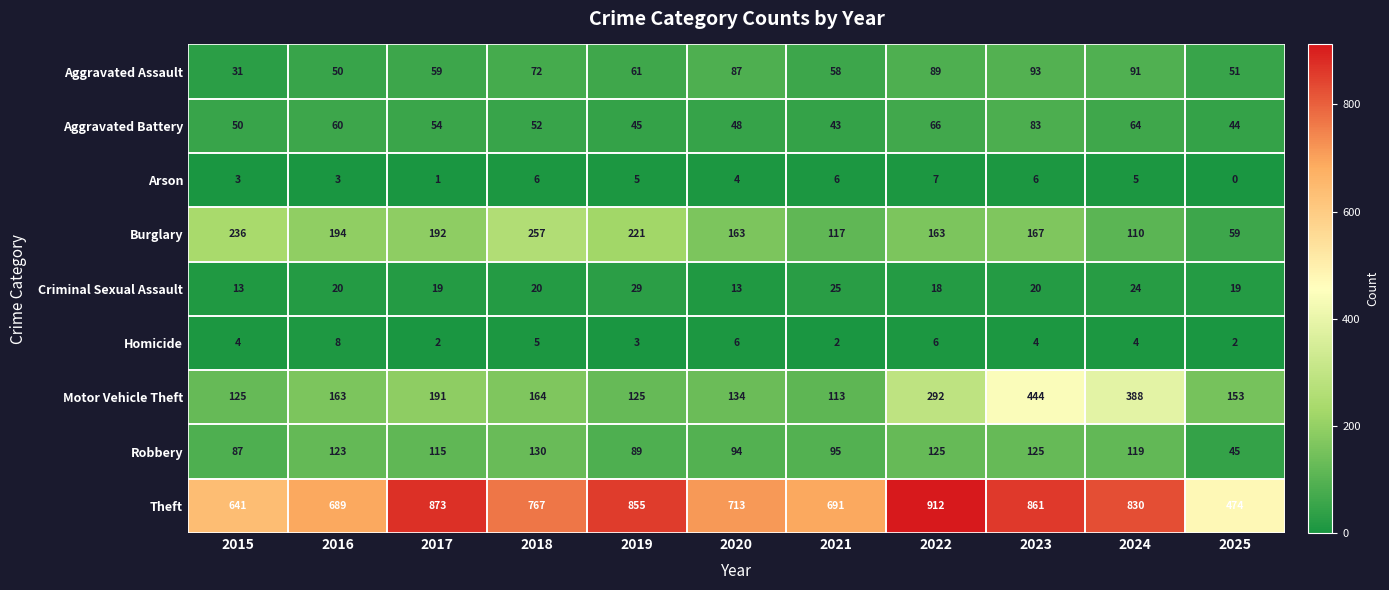

How many categories are shown in the chart?

11